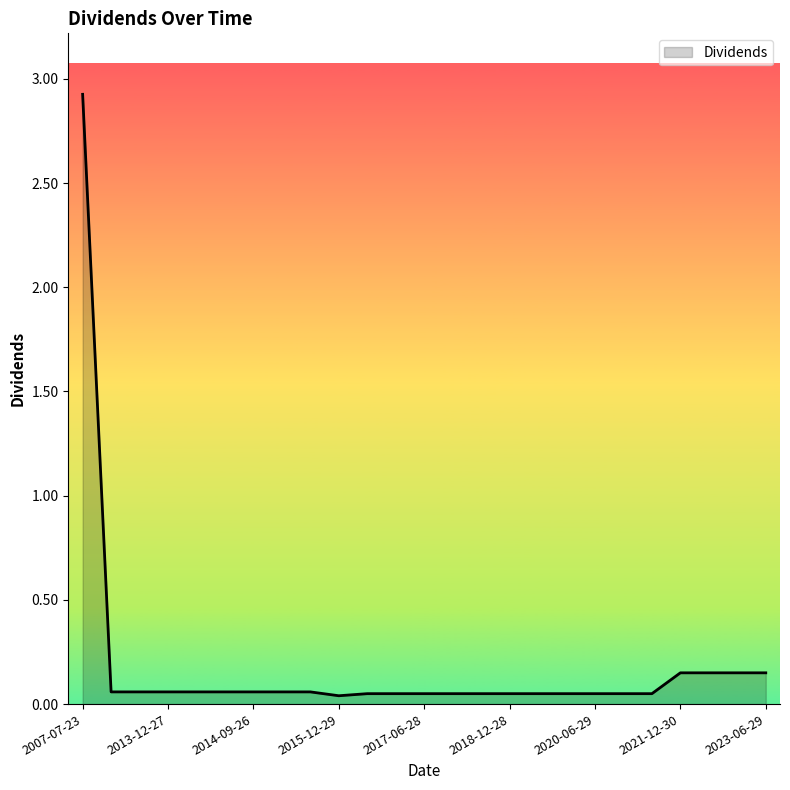

What is the sum of all values?

4.6